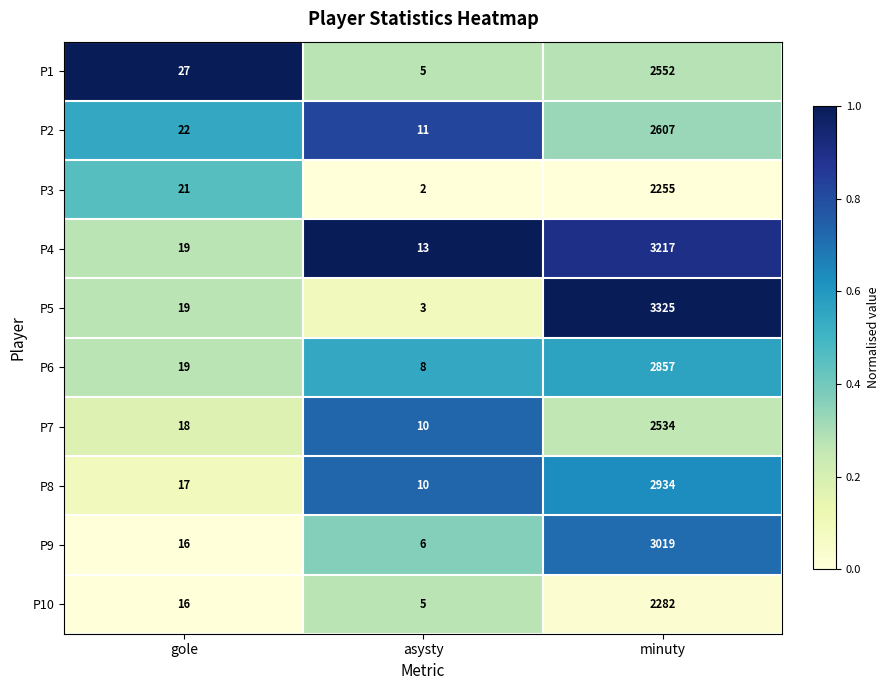

Reading right to left, list all the values displayed in this chart.

P1: 2552	5	27
P2: 2607	11	22
P3: 2255	2	21
P4: 3217	13	19
P5: 3325	3	19
P6: 2857	8	19
P7: 2534	10	18
P8: 2934	10	17
P9: 3019	6	16
P10: 2282	5	16